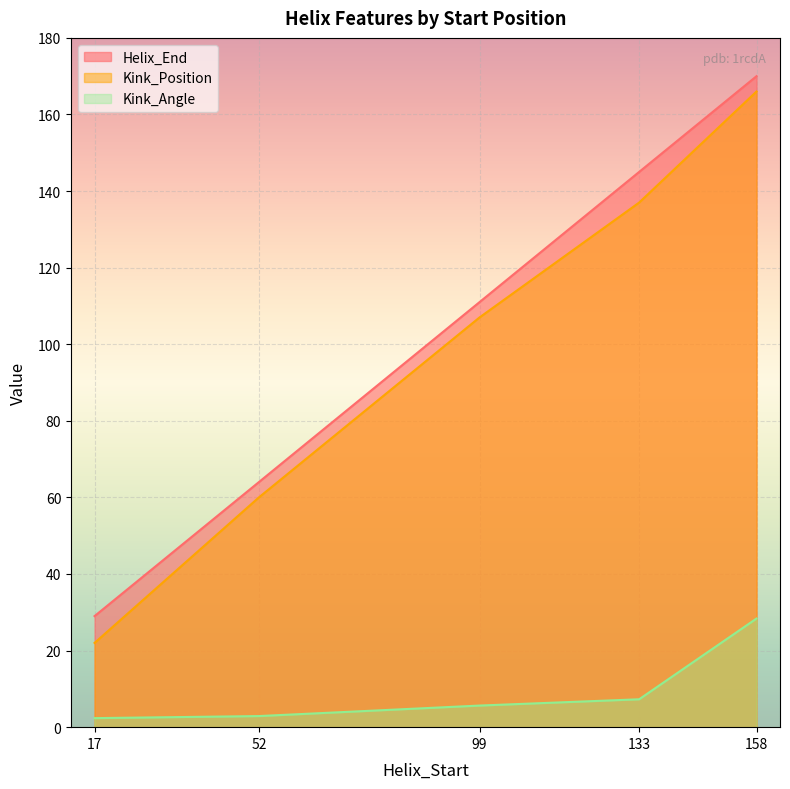

What is the smallest value displayed?

2.4